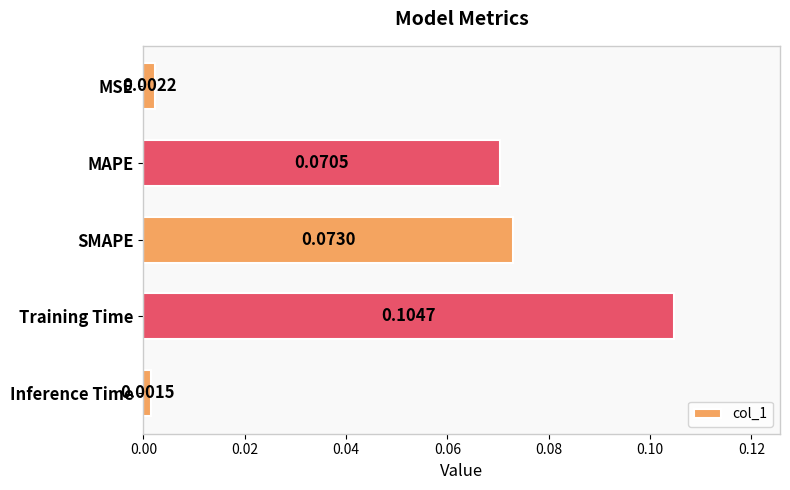

Count the number of categories in the chart.

5